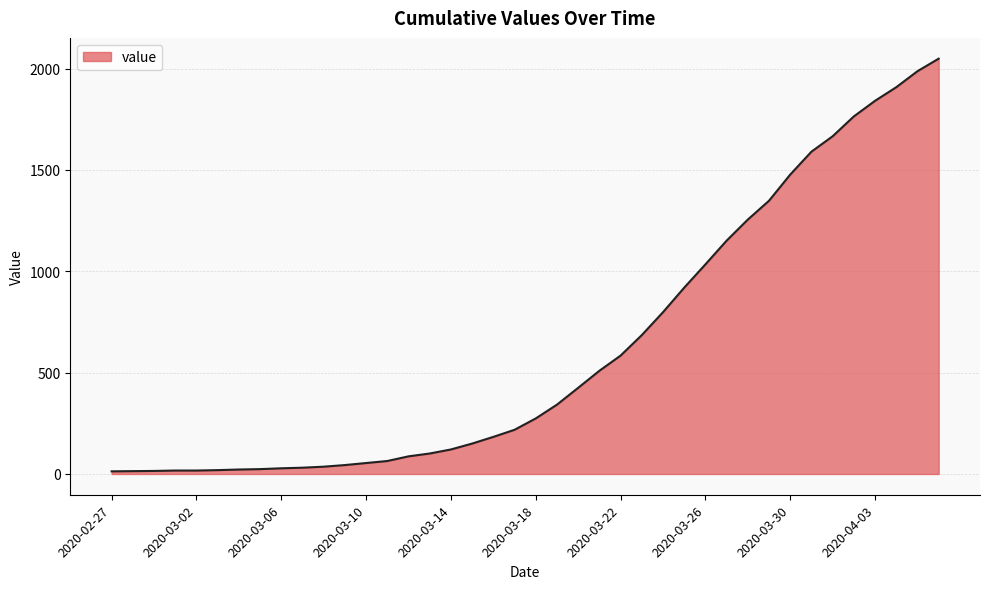

Does the chart display data point markers on the line(s)?

No